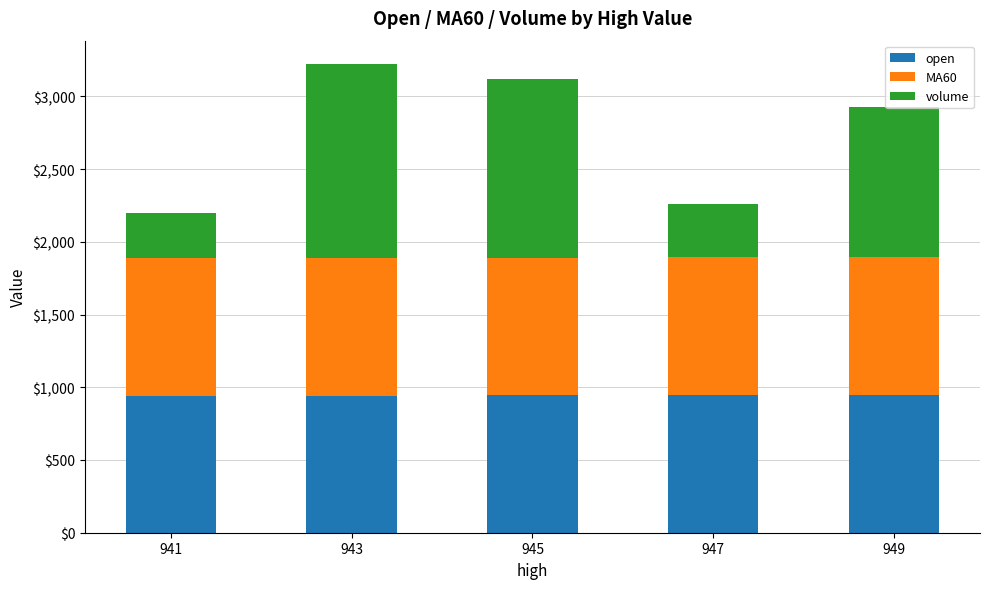

What is the maximum value for open?

949.0